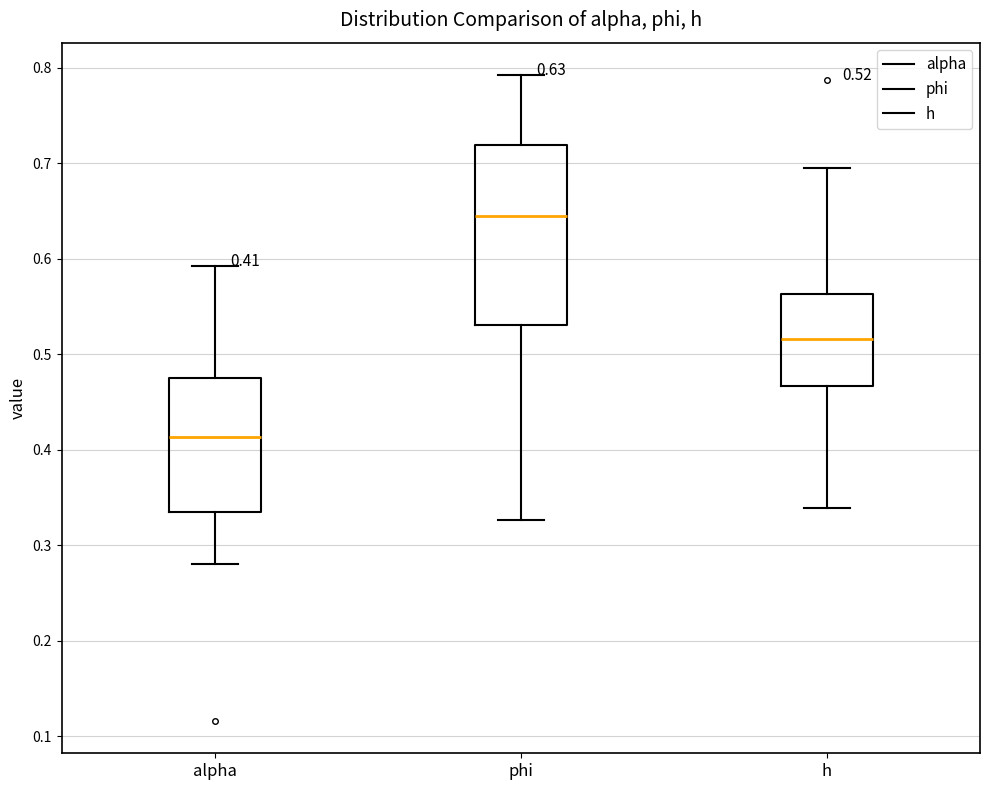

Which box has the highest median line?

phi